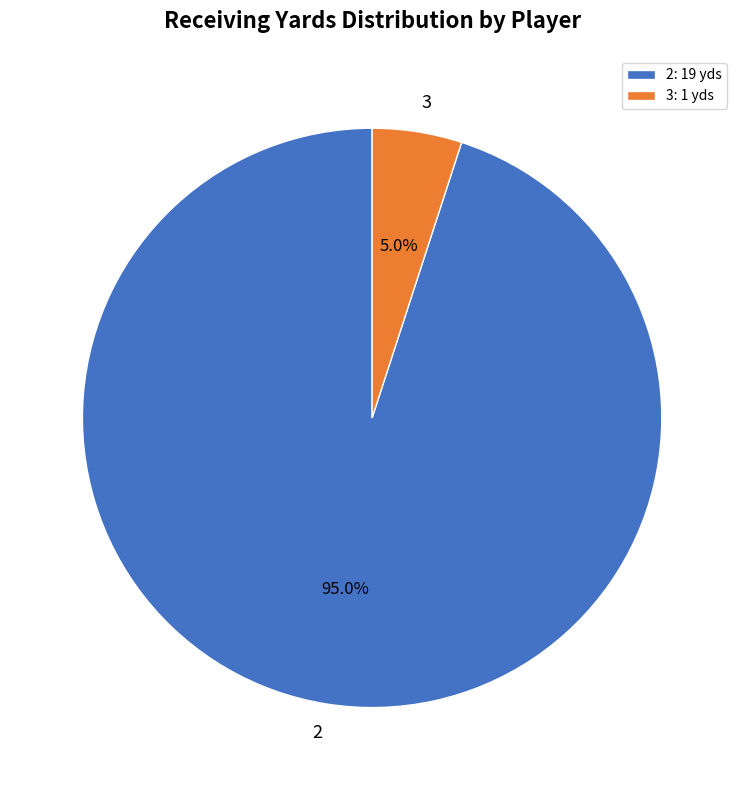

Which slice is the largest?

2